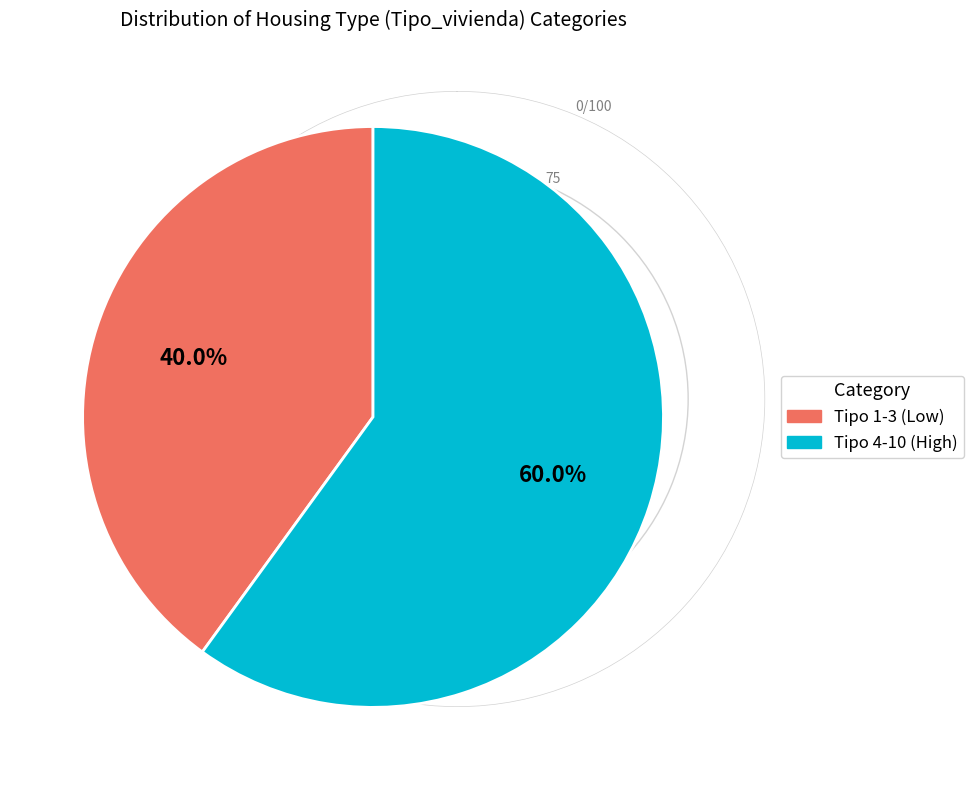

Count the number of slices in the pie.

2